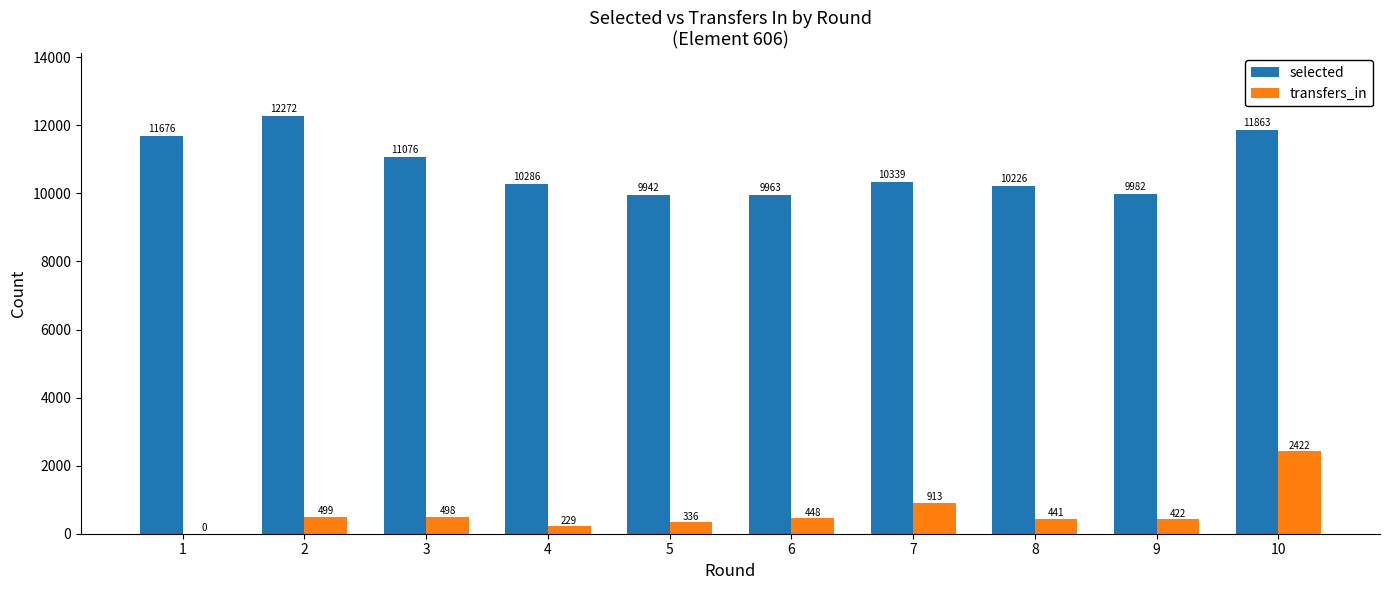

Read the transfers_in value at 9, to the nearest 50.

400